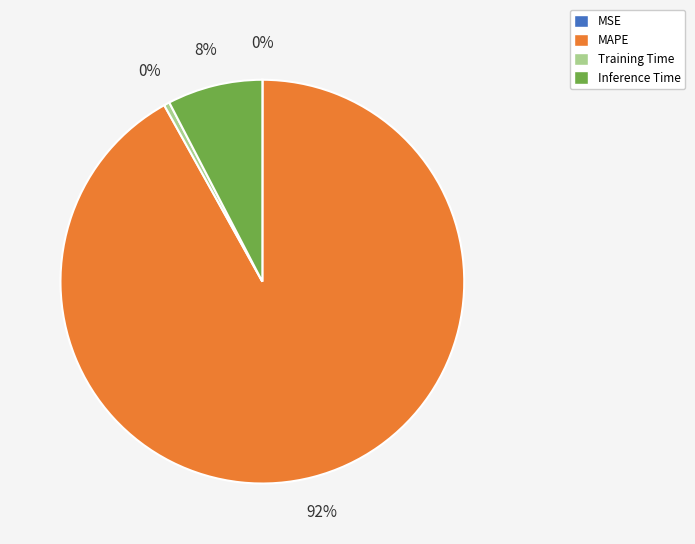

To the nearest percent, what is the average slice percentage?

25%